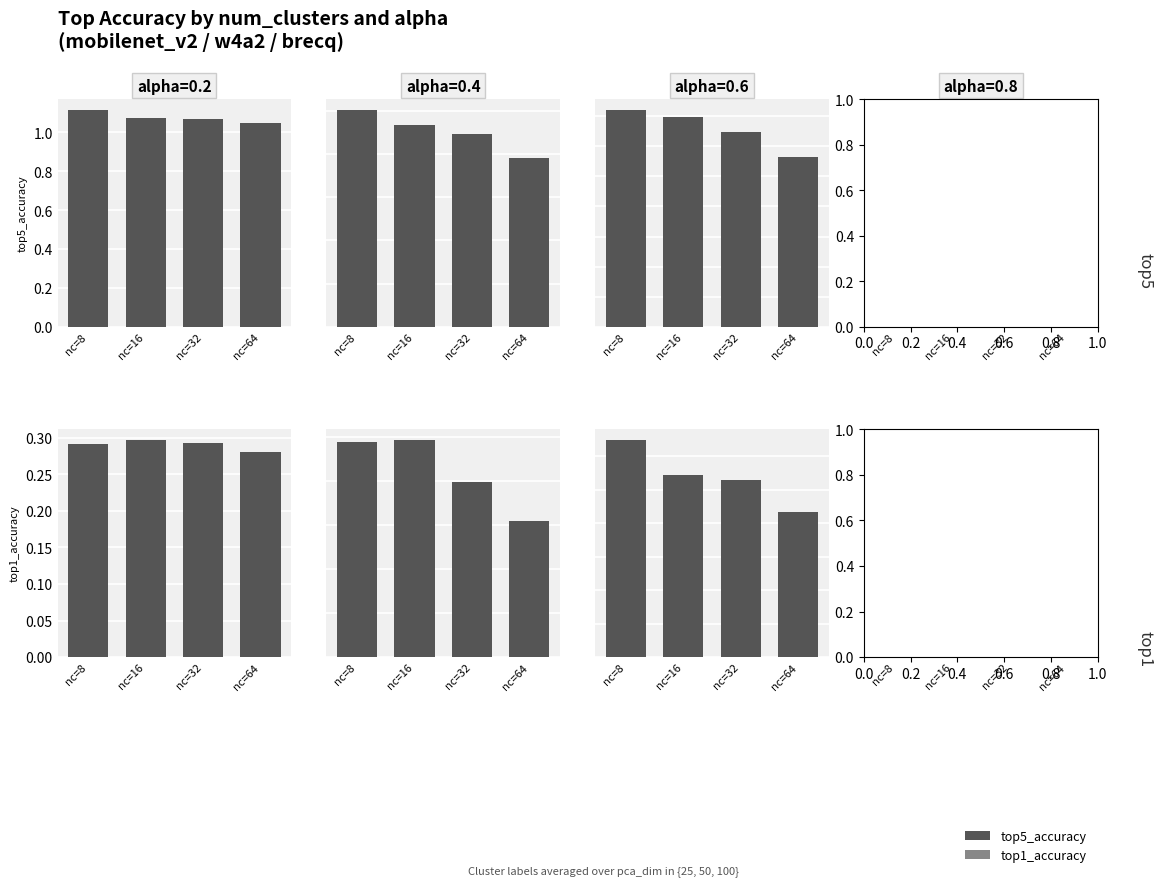

Rank the series at nc=16 from highest to lowest value.

top5_accuracy, top1_accuracy